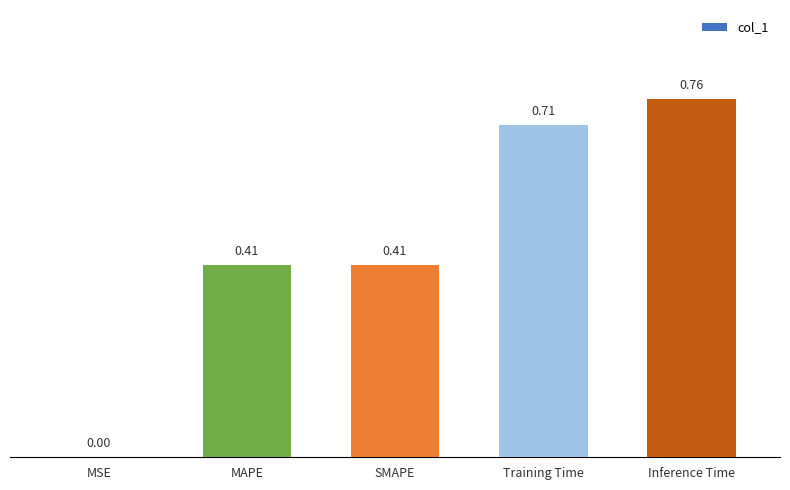

Which has a higher value, Training Time or MSE?

Training Time